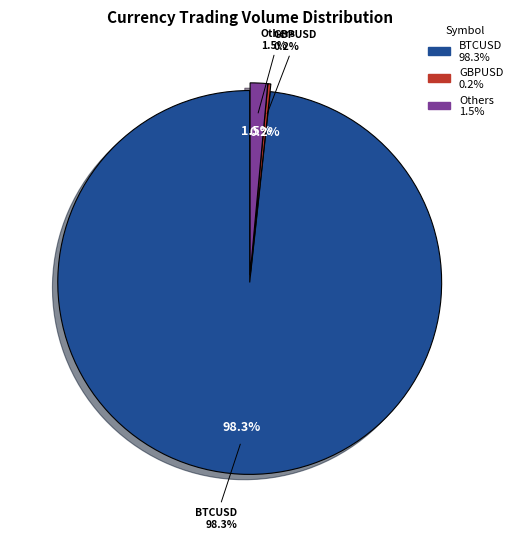

True or false: USDSEK accounts for 6% of the total.

False